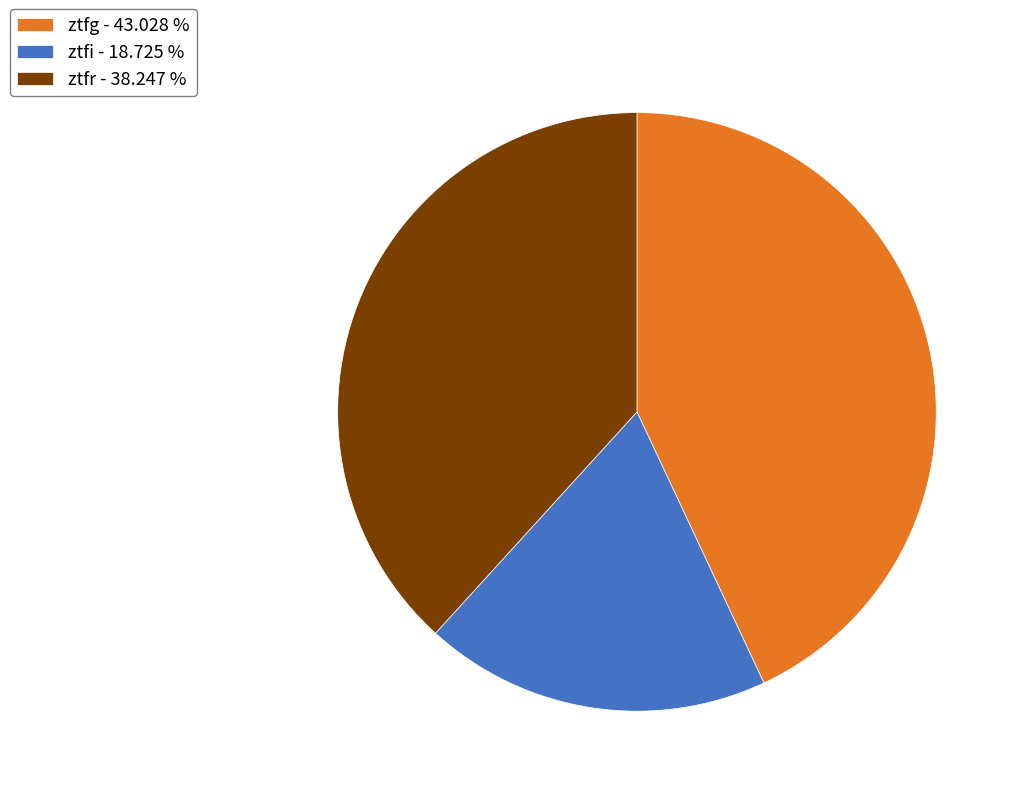

How many slices are in this pie chart?

3